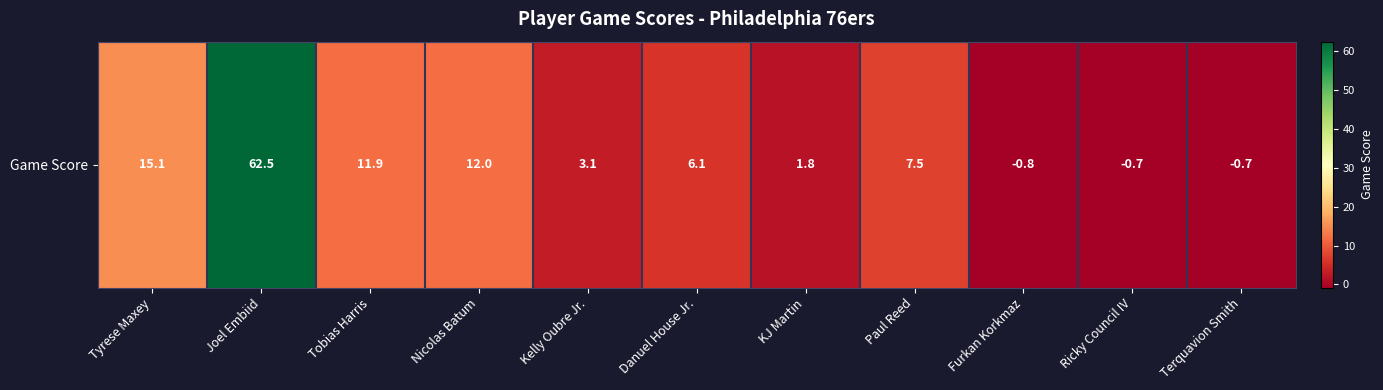

What is the minimum value shown in the chart?

-0.8